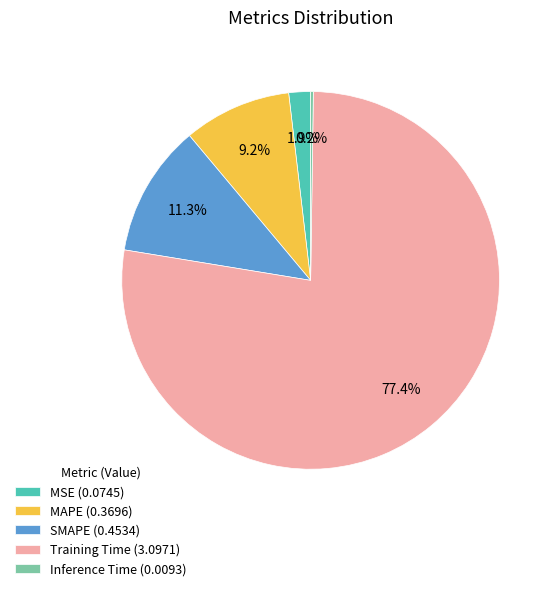

Does any single category account for the majority?

Yes